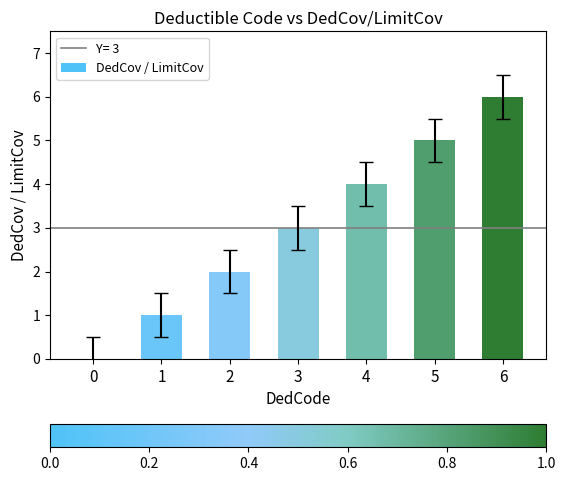

What is the sum of all values?

21